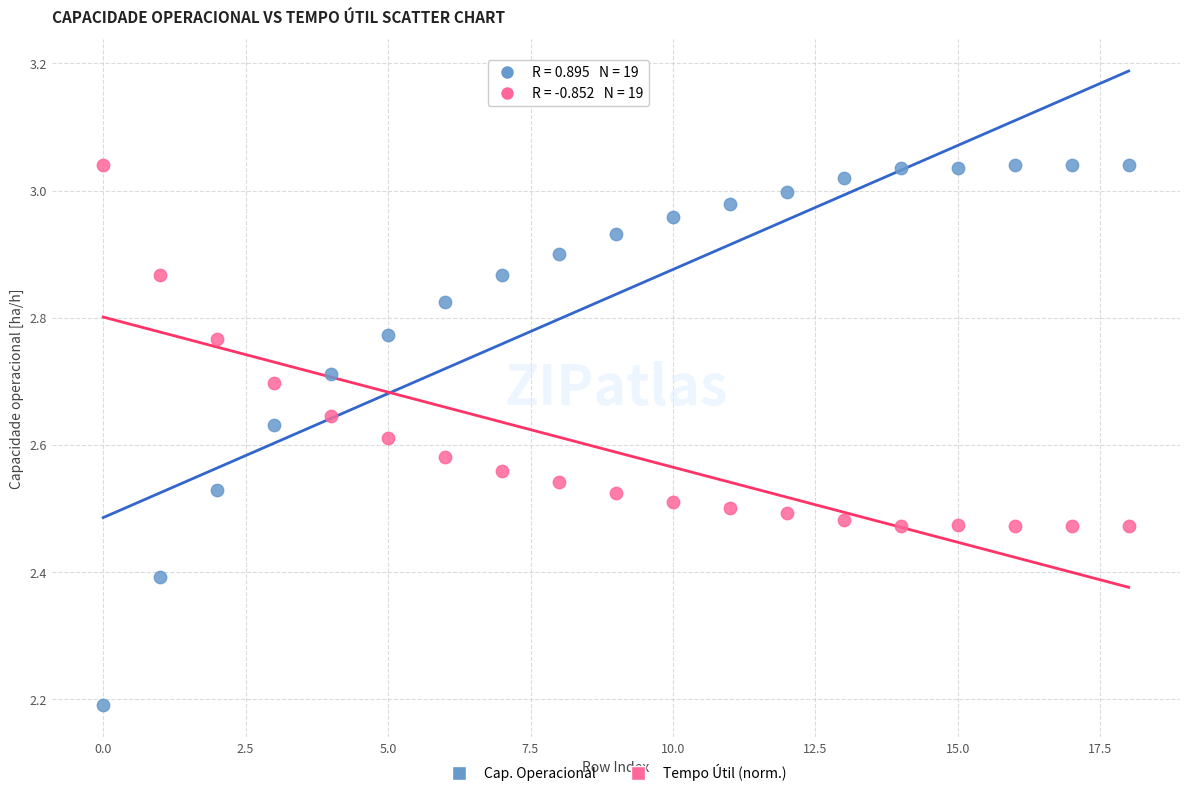

Across all data points, what is the range of Y values (max minus min)?

0.9